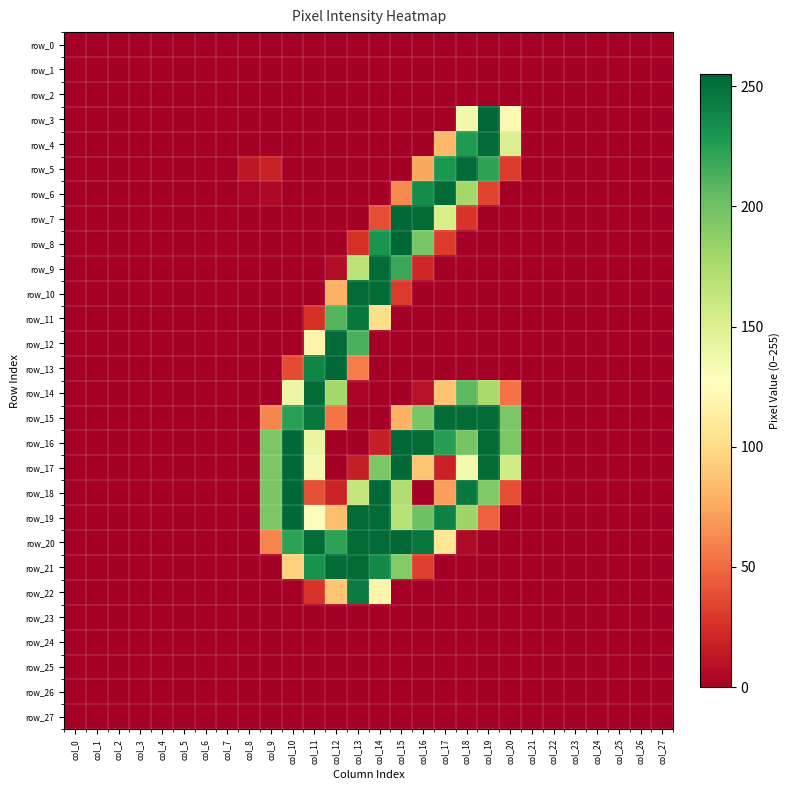

The row_10 series shows 0 at col_24. True or false?

True